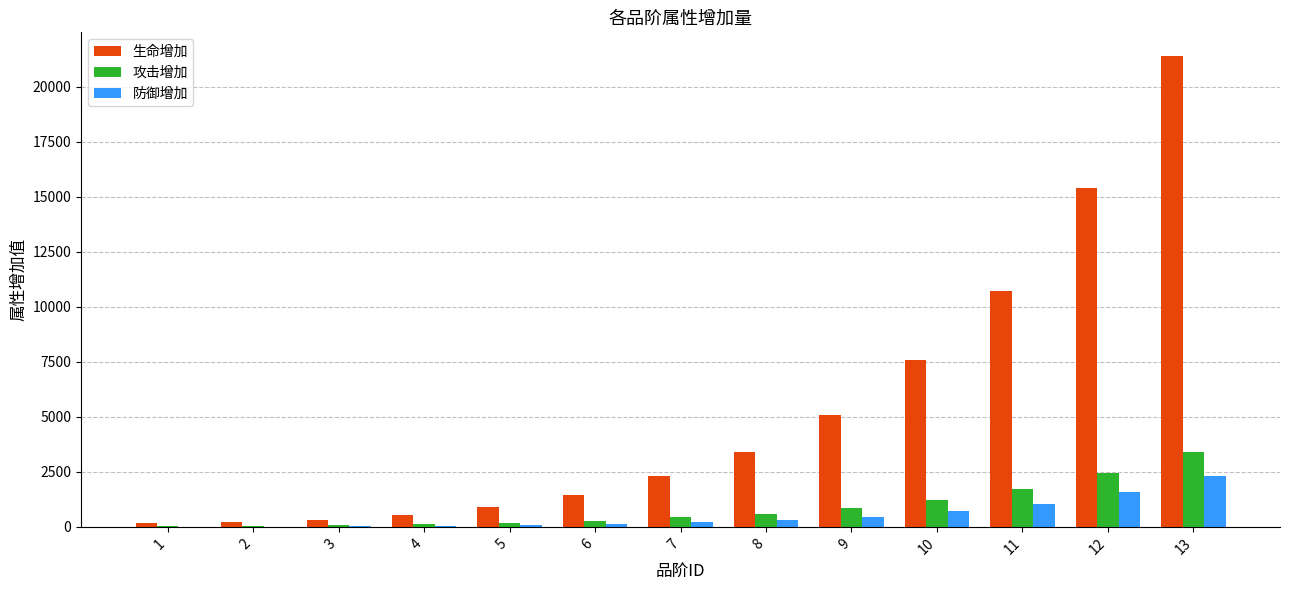

Is the value of 攻击增加 at 7 greater than the value of 防御增加 at 1?

Yes